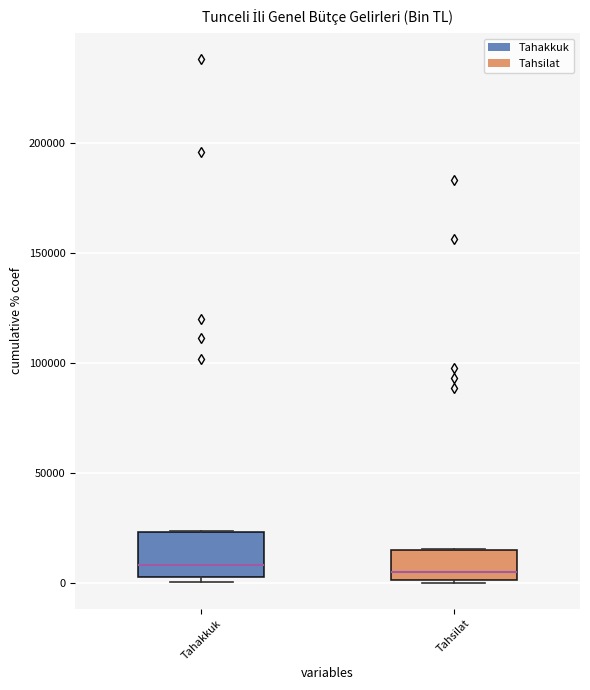

Reading left to right, transcribe this box plot: for each box, give where its median line is, the range the box spans, and where its two whiskers end, as read against the y-axis. The values are not printed on the chart, so give them approximately, as read against the axis.

Tahakkuk: median 10000, box 5000 to 25000, whiskers 0 to 25000
Tahsilat: median 5000, box 0 to 15000, whiskers 0 to 15000